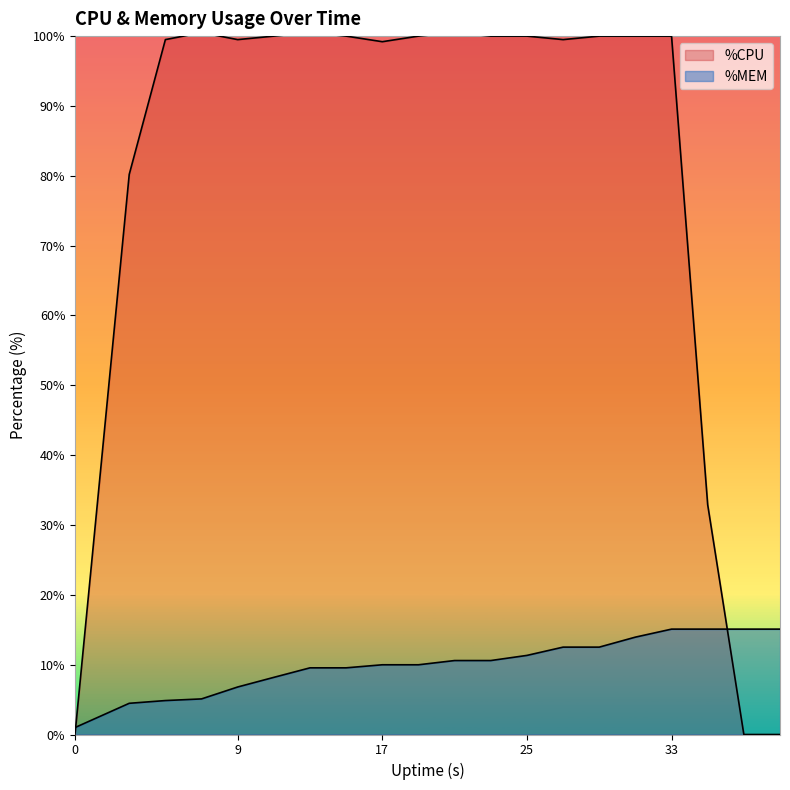

Which series changed the most between 7 and 21?

%MEM